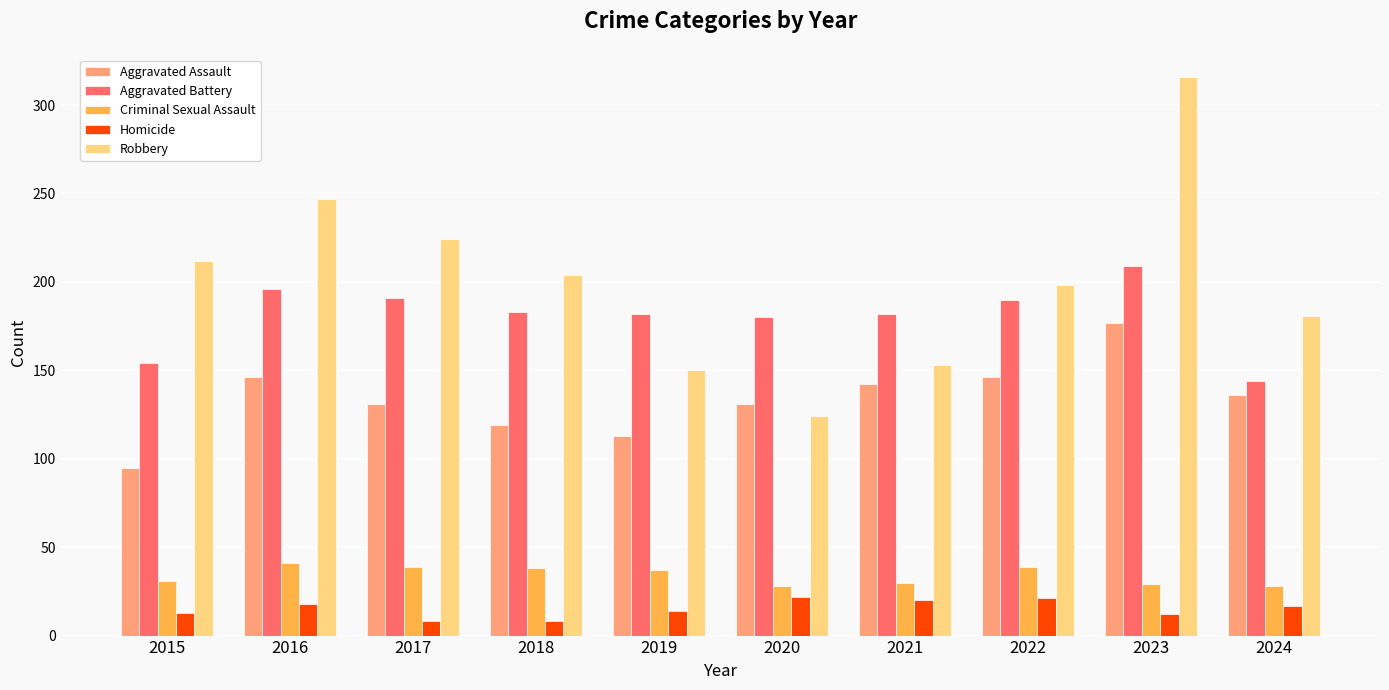

What is the spread (max minus min) of values at 2016?

229